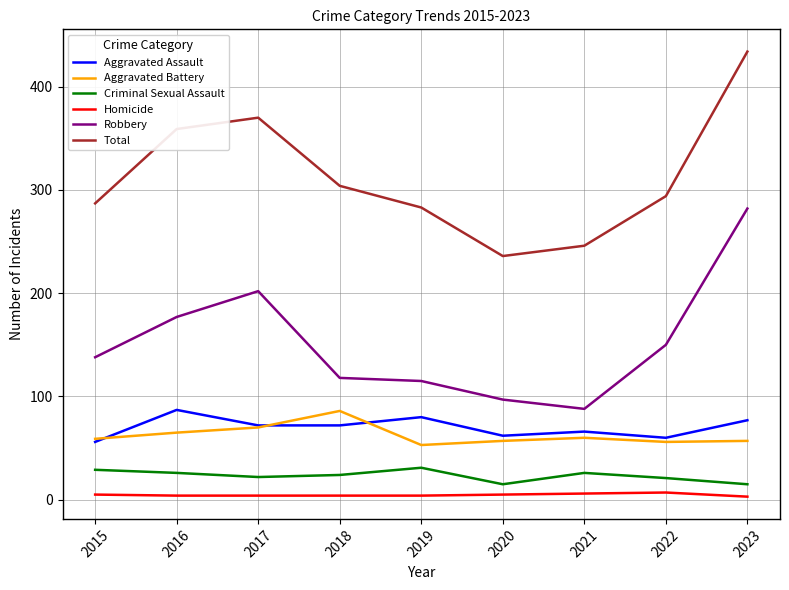

True or false: Homicide and Aggravated Battery intersect in this chart.

False